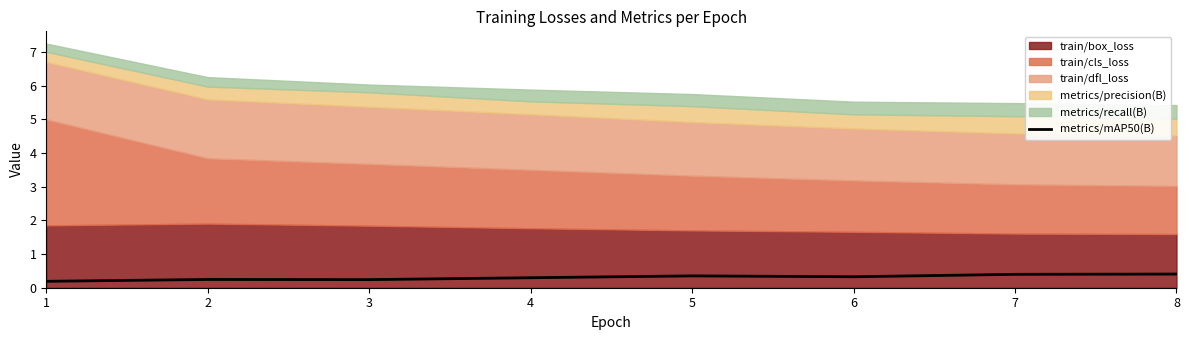

What is the change in value from 5 to 8?

+0.1